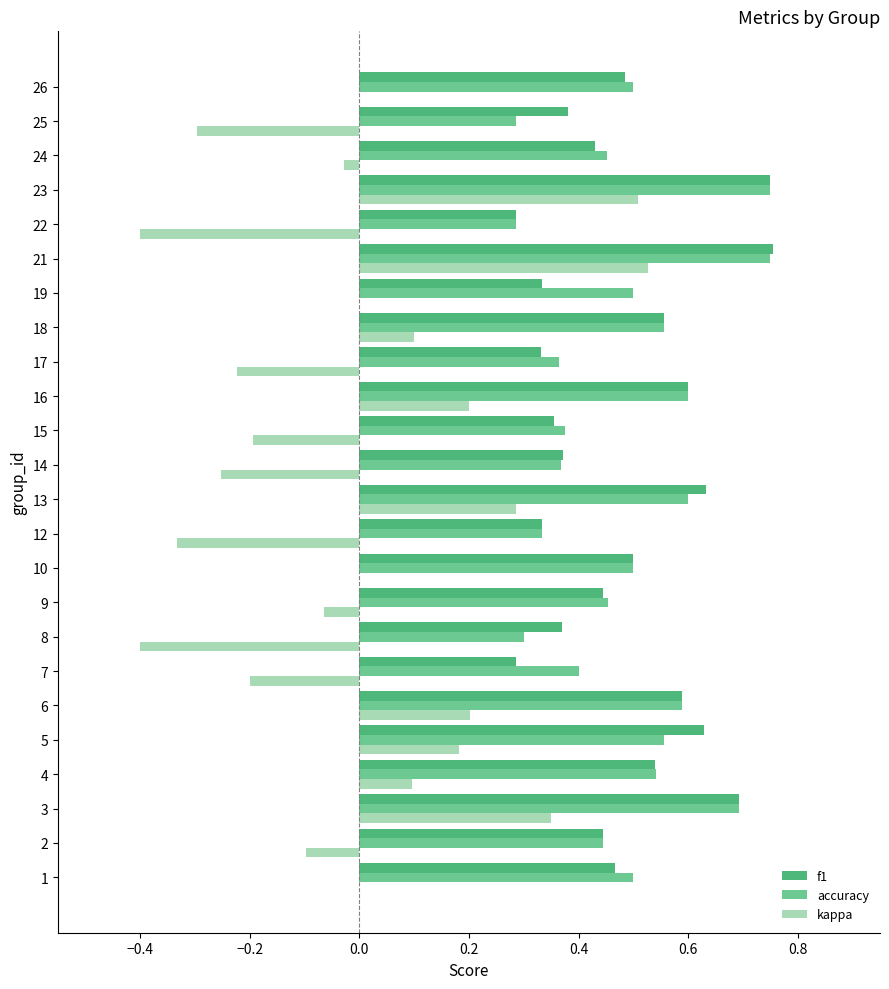

Between 17 and 22, which series saw the biggest shift?

kappa